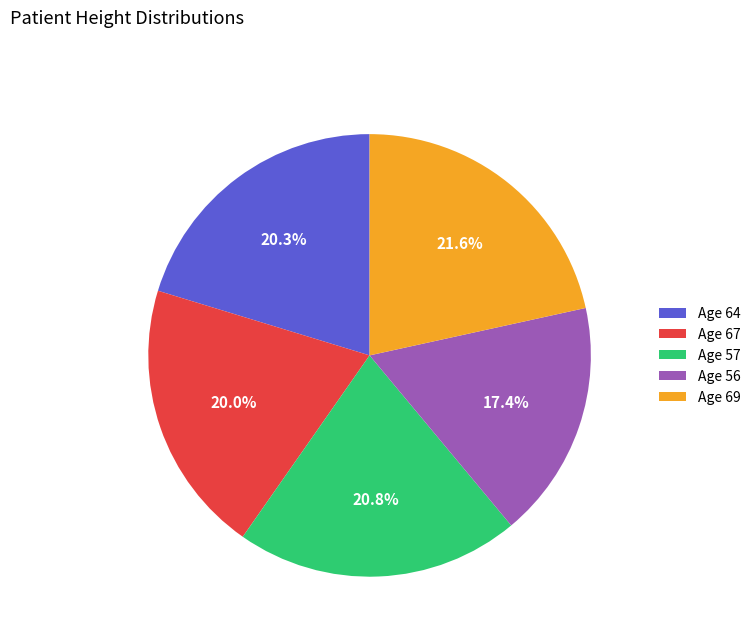

Combined, do Age 56 and Age 57 account for over 50%?

No